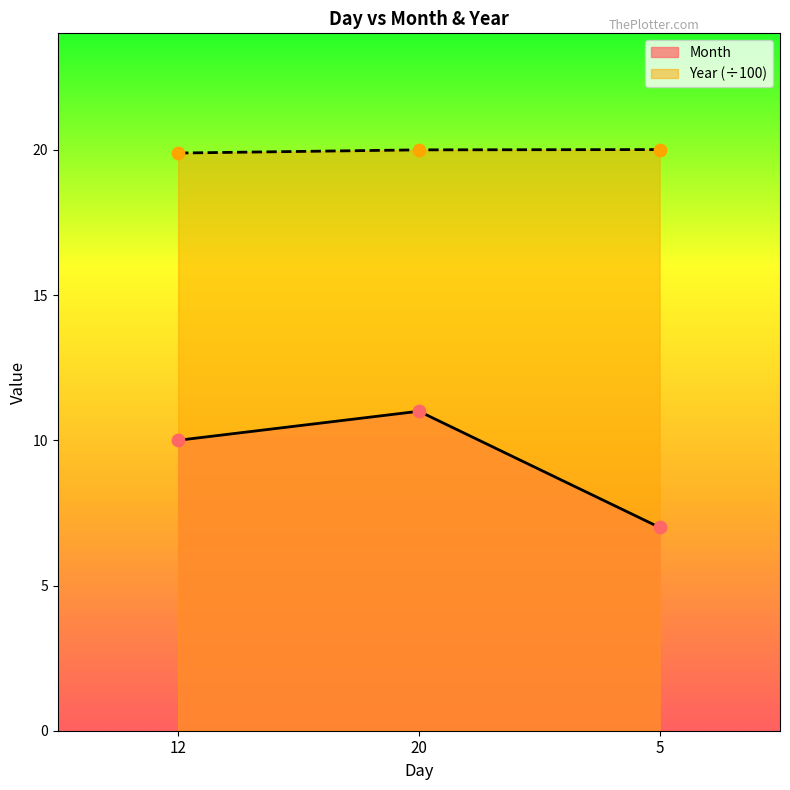

At how many categories does at least one series exceed 14?

3